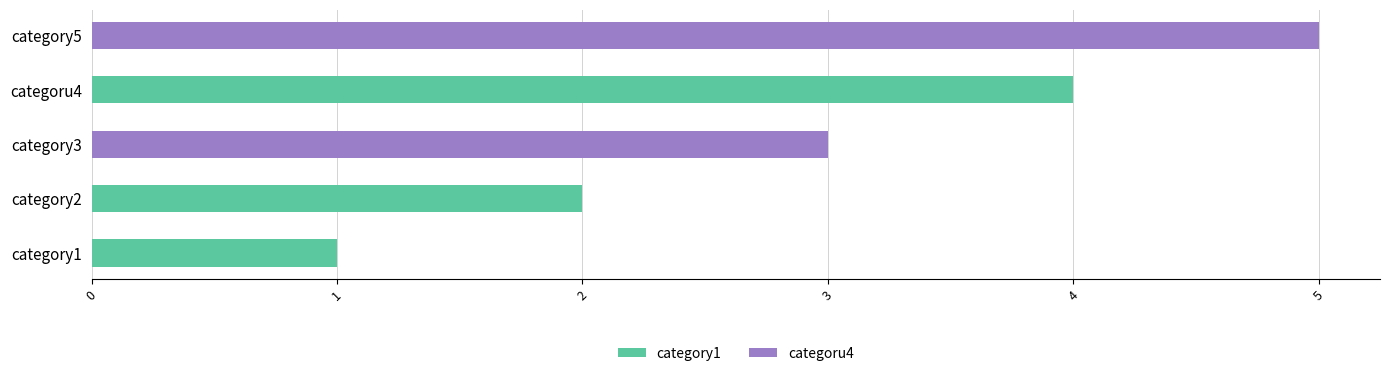

Rank the categories by value from lowest to highest.

category1, category2, category3, categoru4, category5